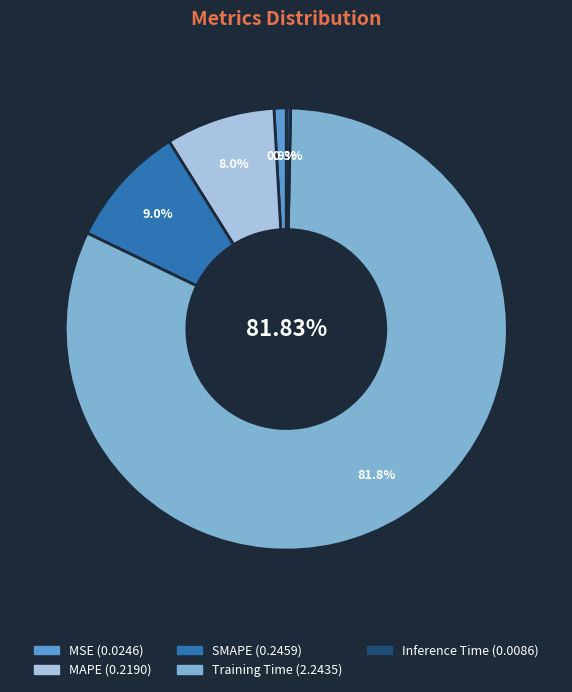

The SMAPE slice represents 9% of the pie. True or false?

True